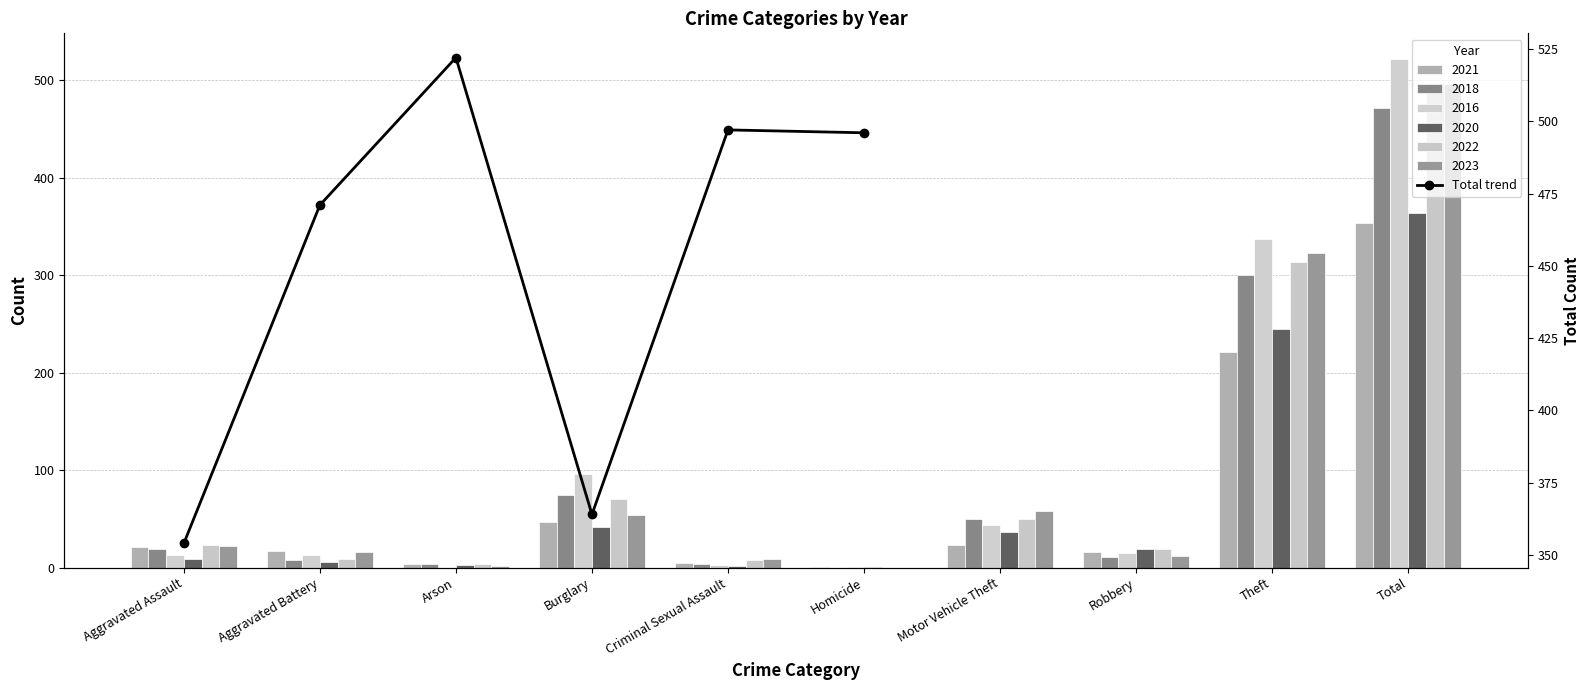

List the labels in order of value, smallest first.

Aggravated Assault, Burglary, Aggravated Battery, Homicide, Criminal Sexual Assault, Arson